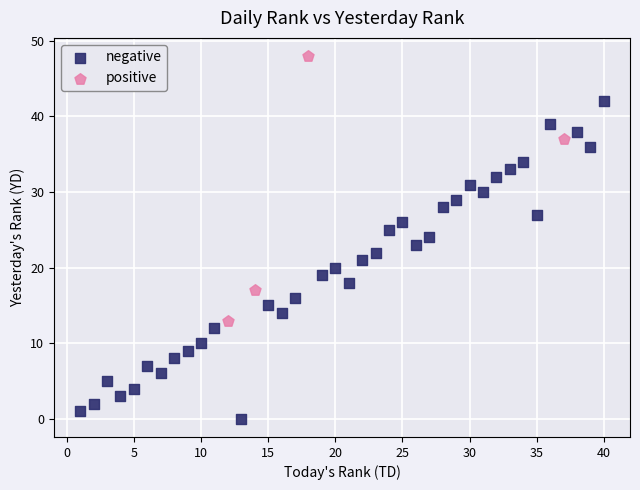

Which series reaches the maximum Y coordinate?

positive